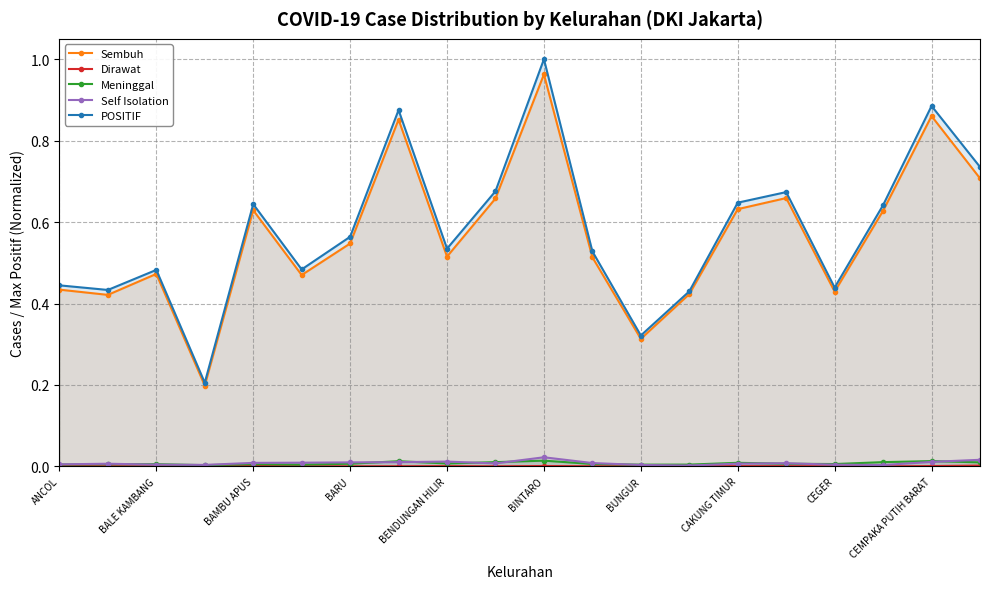

What is the label of the 3rd point from the right?

17